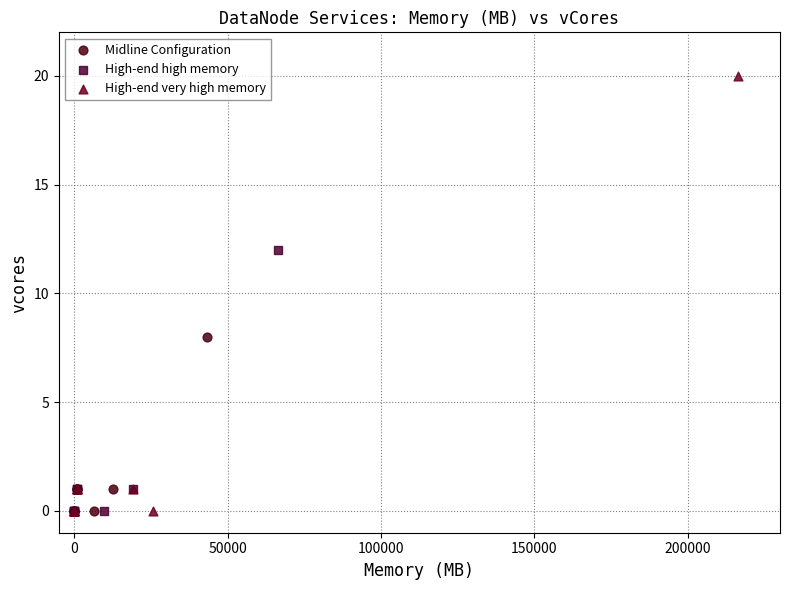

Which series contains the highest Y value?

High-end very high memory